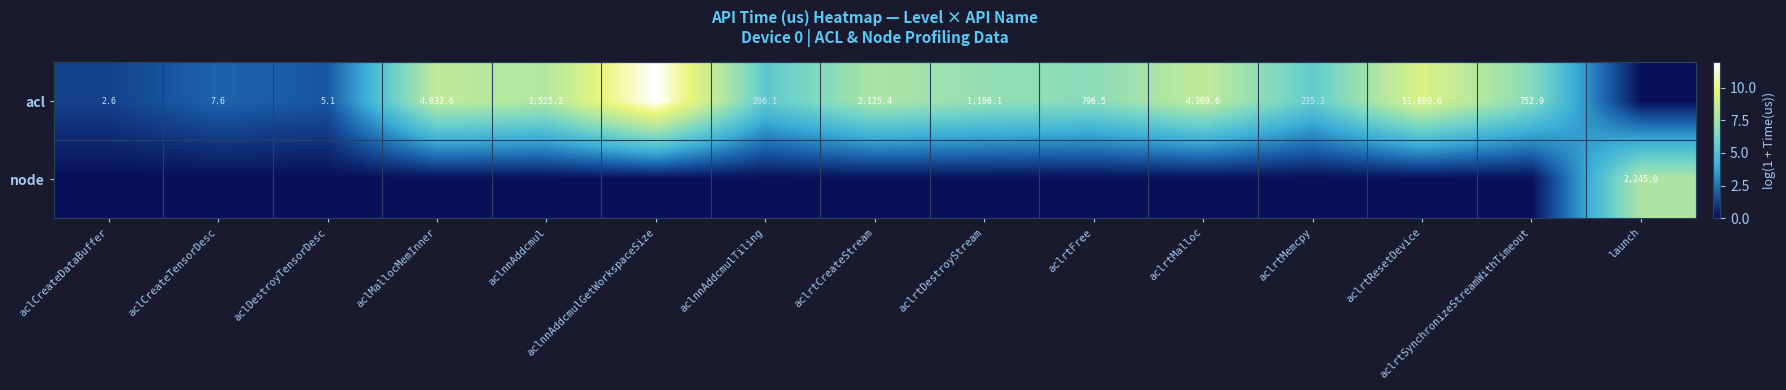

Rank the series by their average value, from lowest to highest.

node, acl